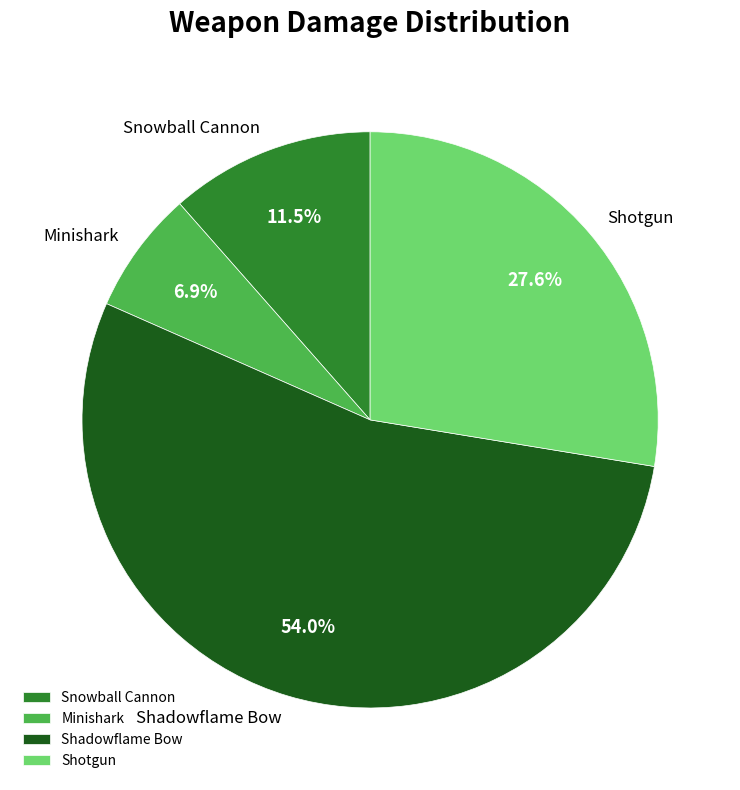

To the nearest percent, what is the combined percentage of Shadowflame Bow and Minishark?

61%